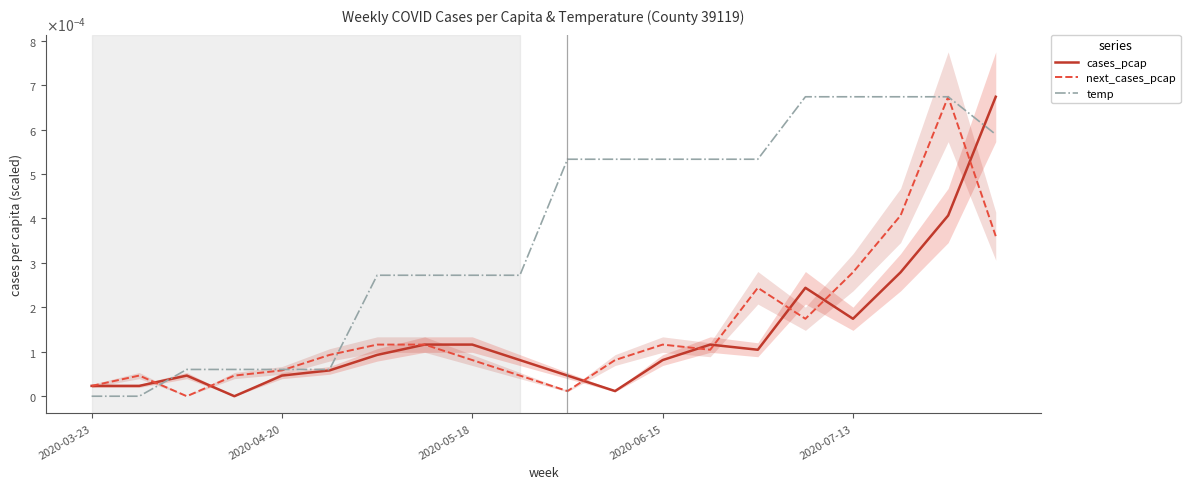

List the labels in order of cases_pcap value, largest first.

19, 18, 17, 15, 16, 7, 8, 13, 14, 6, 9, 12, 5, 2020-05-18, 2020-07-13, 10, 2020-03-23, 2020-04-20, 11, 2020-06-15